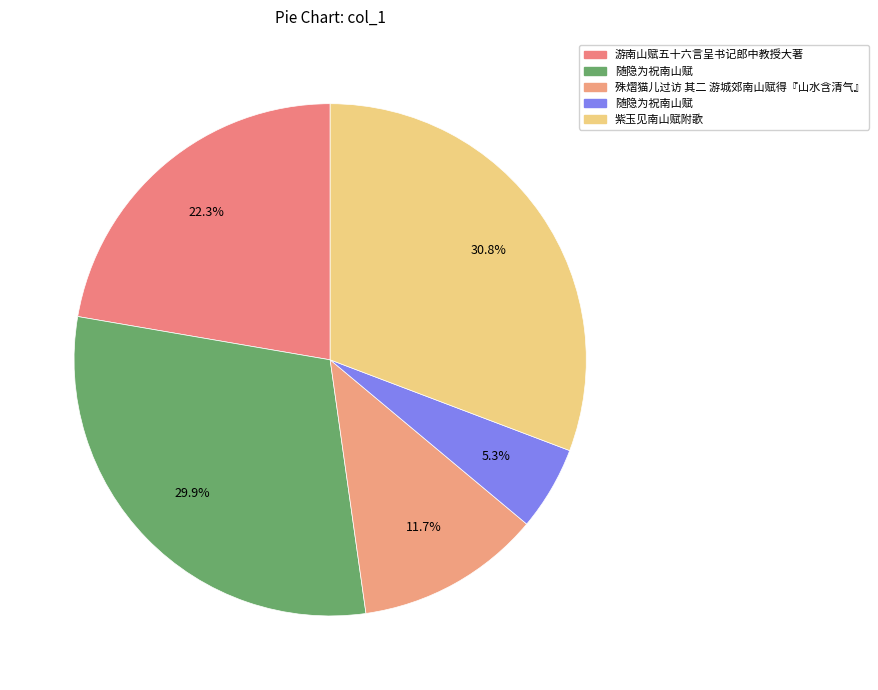

How many slices are in this pie chart?

5